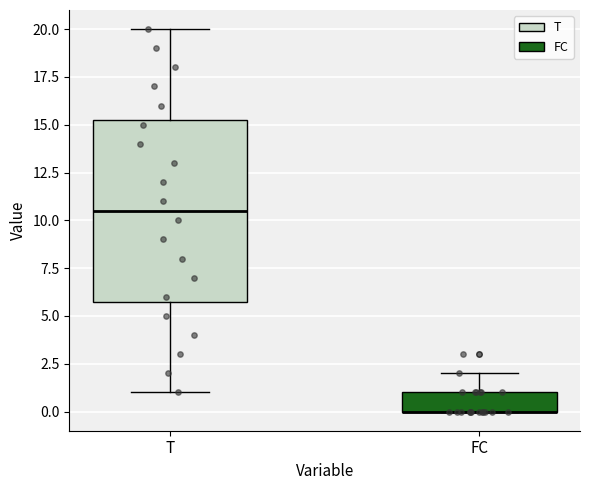

Reading left to right, transcribe this box plot: for each box, give where its median line is, the range the box spans, and where its two whiskers end, as read against the y-axis. The values are not printed on the chart, so give them approximately, as read against the axis.

T: median 10.5, box 6.0 to 15.5, whiskers 1.0 to 20.0
FC: median 0.0 (drawn on the box's lower edge), box 0.0 to 1.0, whiskers 0.0 to 2.0